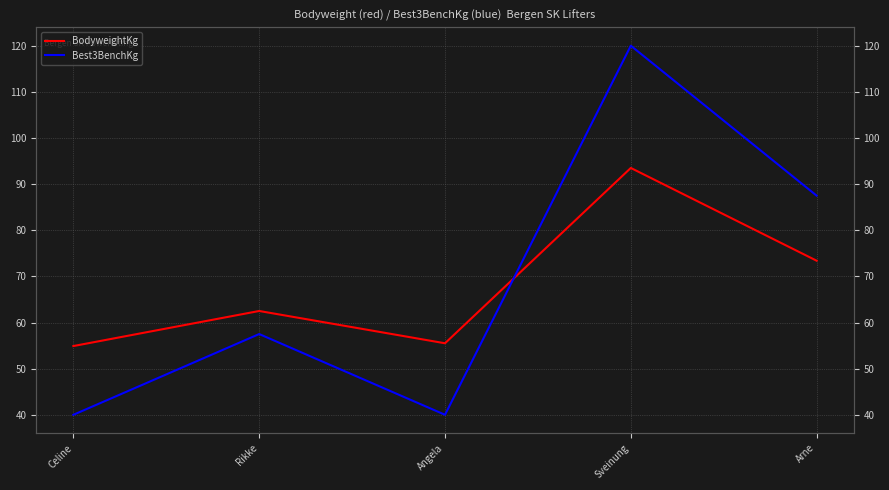

How many lines are shown in the chart?

2